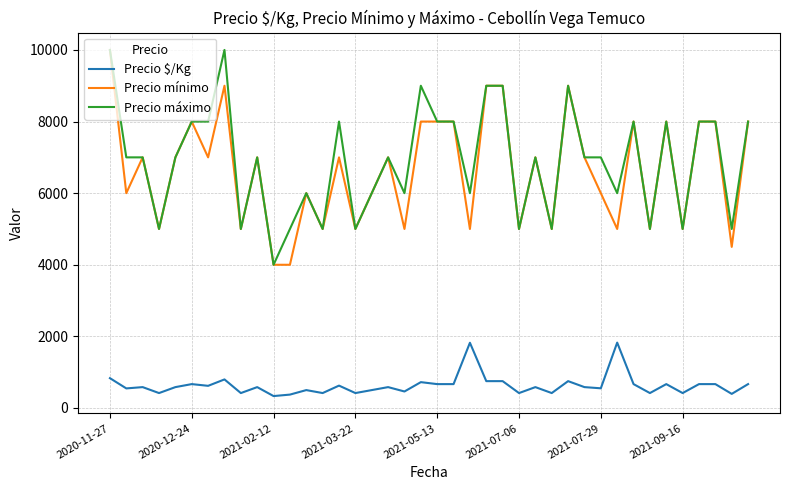

What is the minimum value for Precio $/Kg?

333